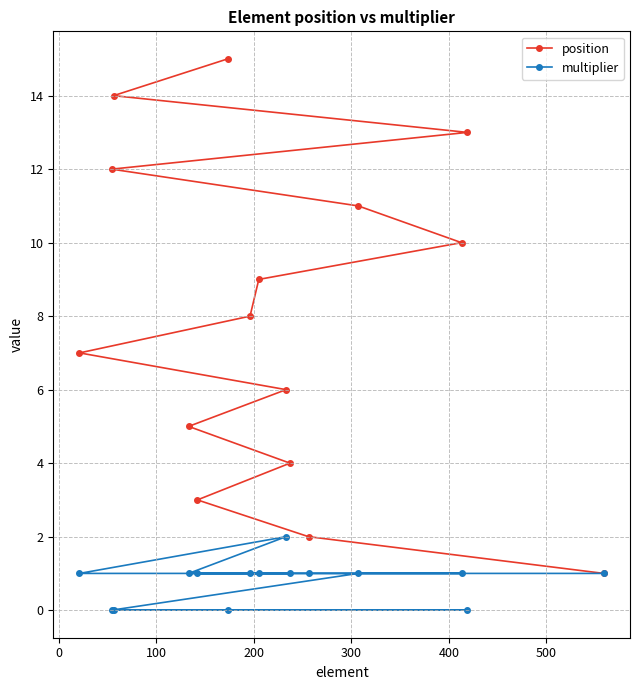

What is the highest value of the position series?

15